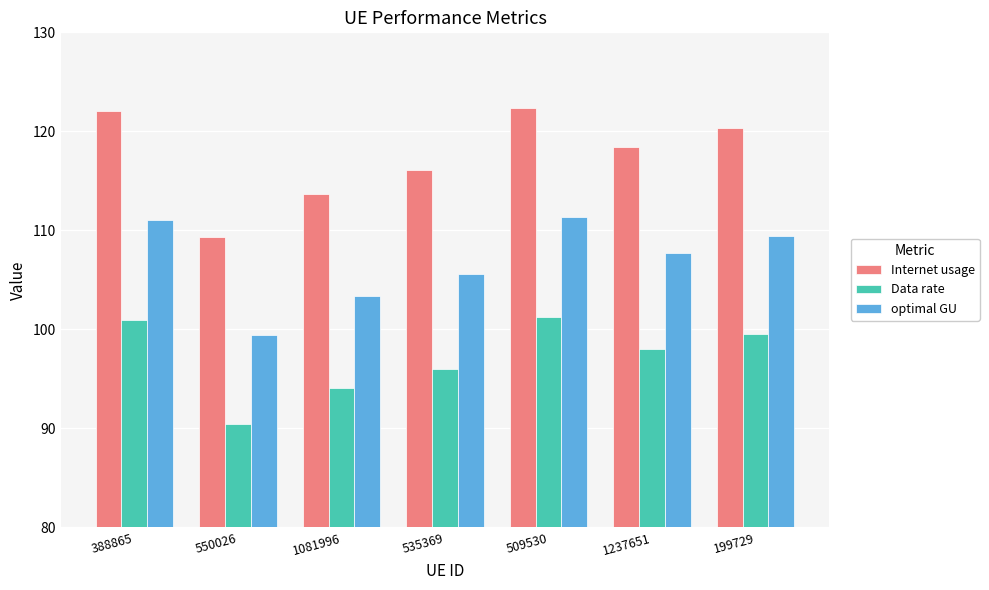

At 535369, list the series in order from largest to smallest.

Internet usage, optimal GU, Data rate